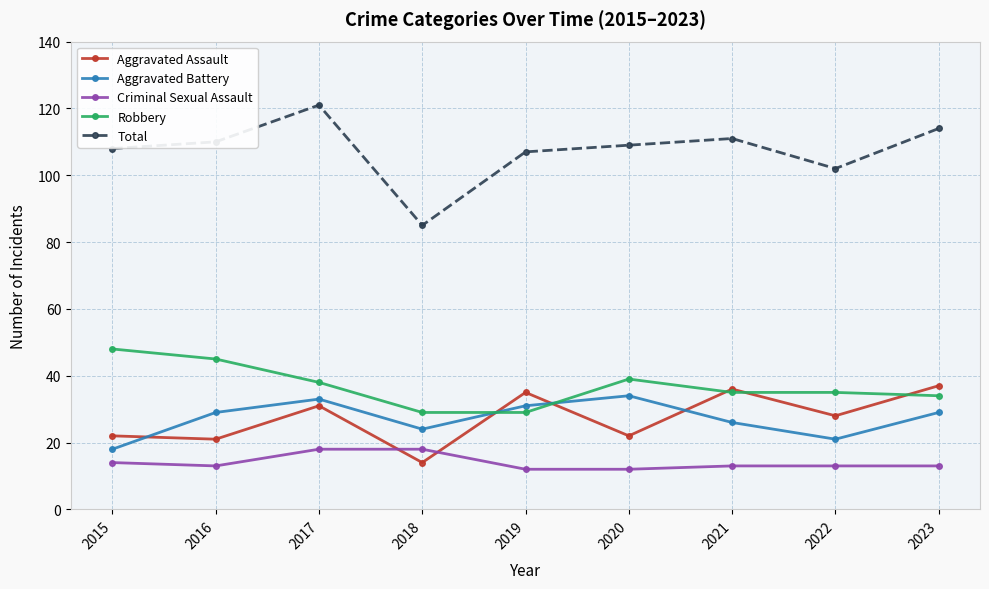

What is the maximum value for Aggravated Battery?

34